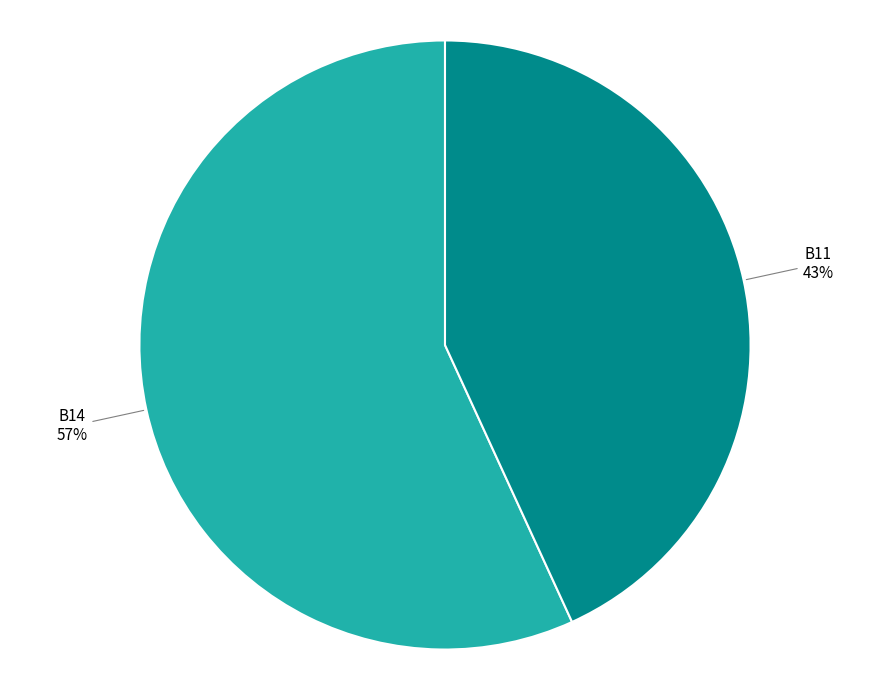

Is there a majority slice in this chart?

Yes